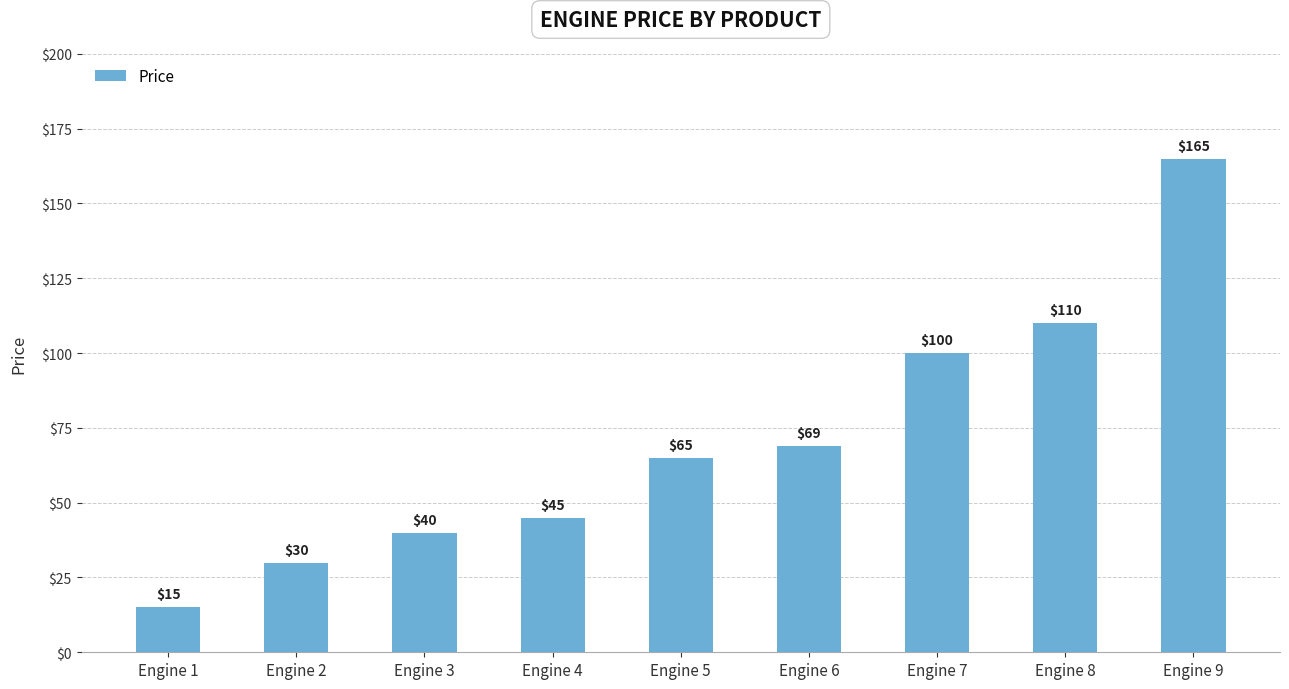

Rank the categories by value from highest to lowest.

Engine 9, Engine 8, Engine 7, Engine 6, Engine 5, Engine 4, Engine 3, Engine 2, Engine 1